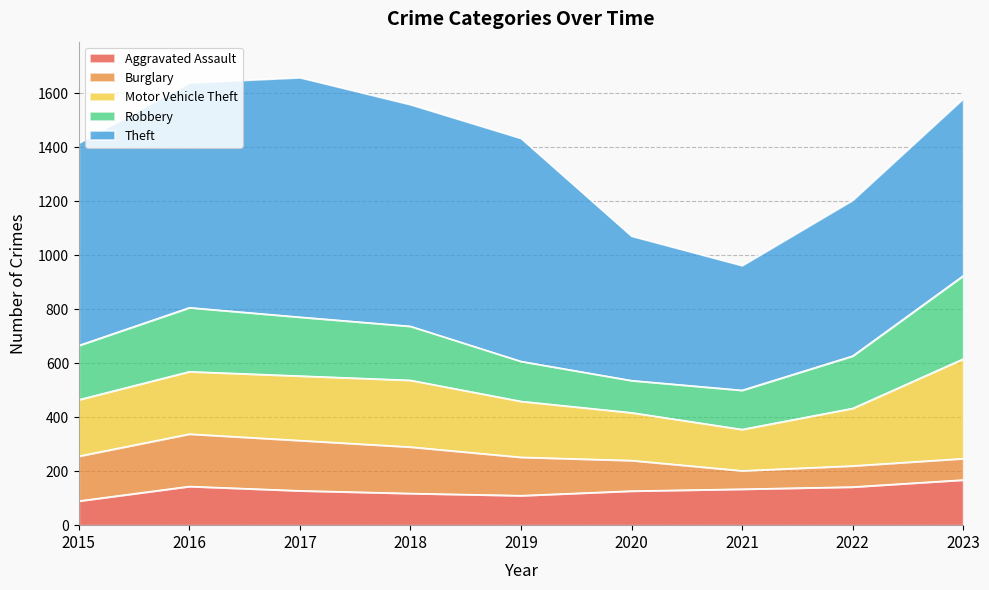

Rank the series at 2015 from lowest to highest value.

Aggravated Assault, Burglary, Robbery, Motor Vehicle Theft, Theft